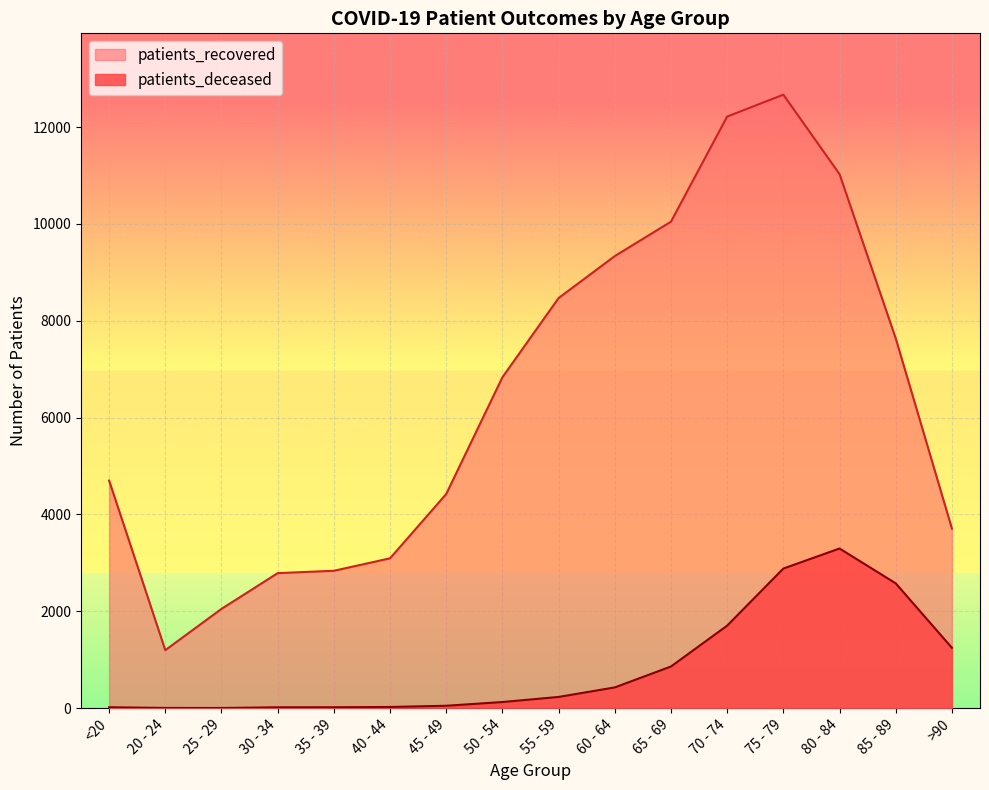

True or false: patients_deceased and patients_recovered intersect in this chart.

False